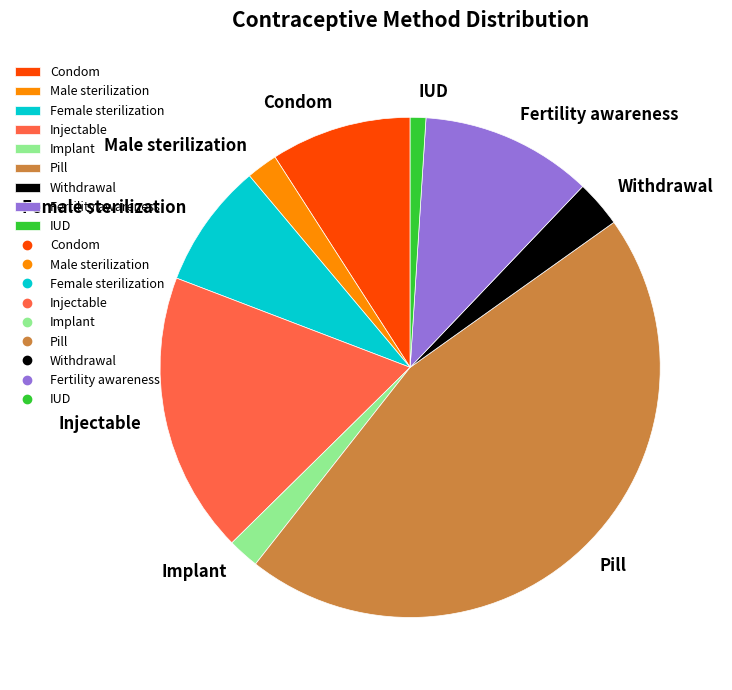

How many slices are in this pie chart?

9